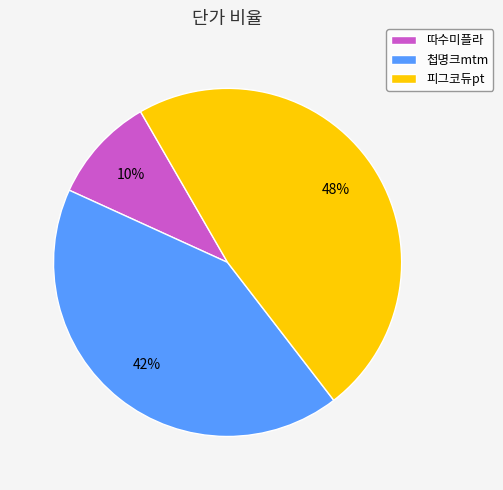

Between 피그코듀pt and 따수미플라, which is larger?

피그코듀pt